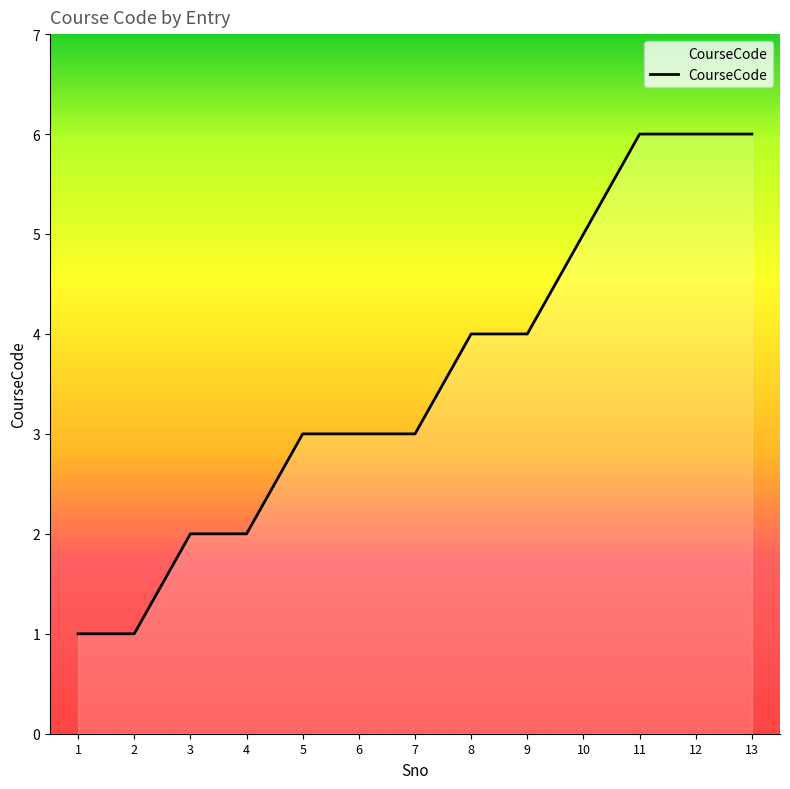

Approximately how many times larger is the value at 11 compared to 7?

2.0